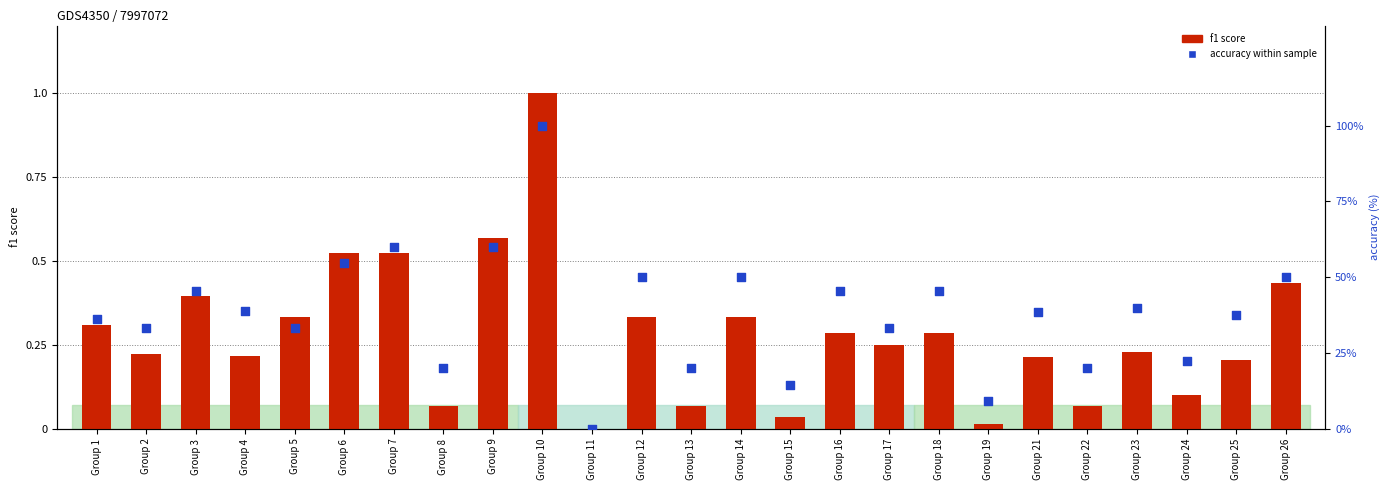

What are all the series names shown in the legend?

f1 score, accuracy within sample